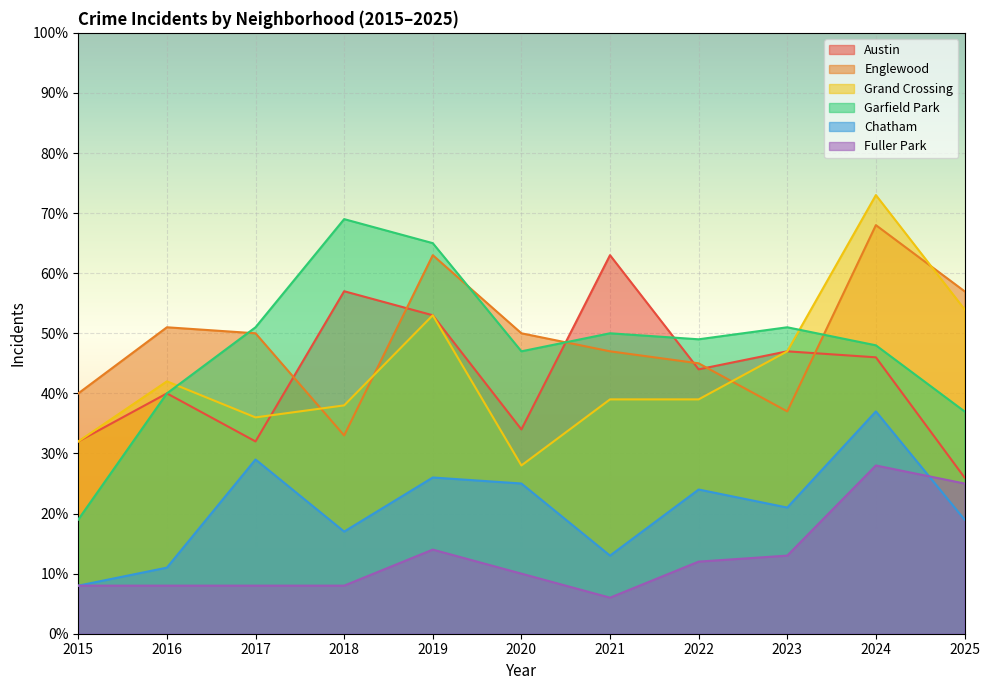

How many data points does each series have?

11